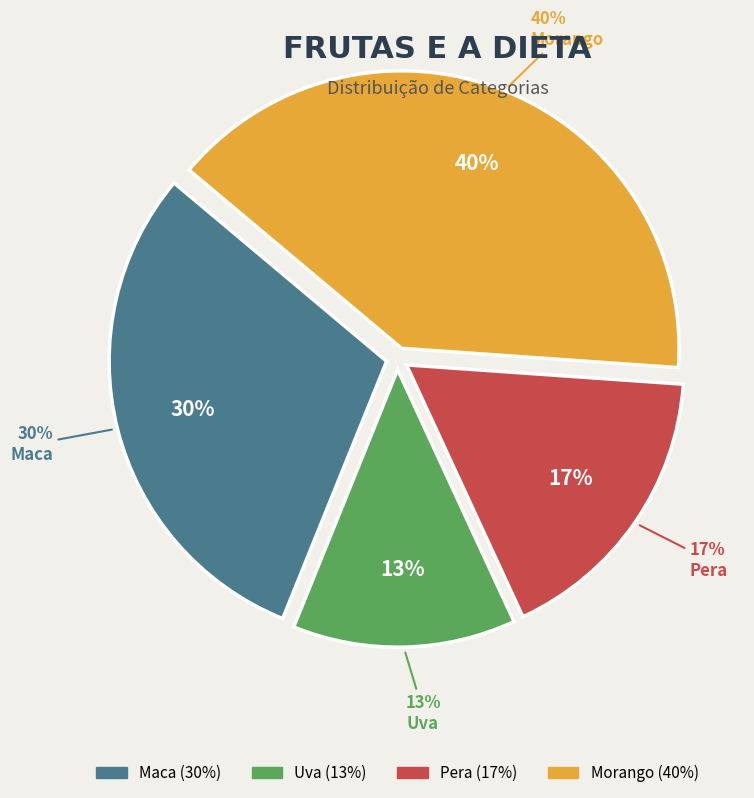

Which category has the biggest portion of the pie?

Morango